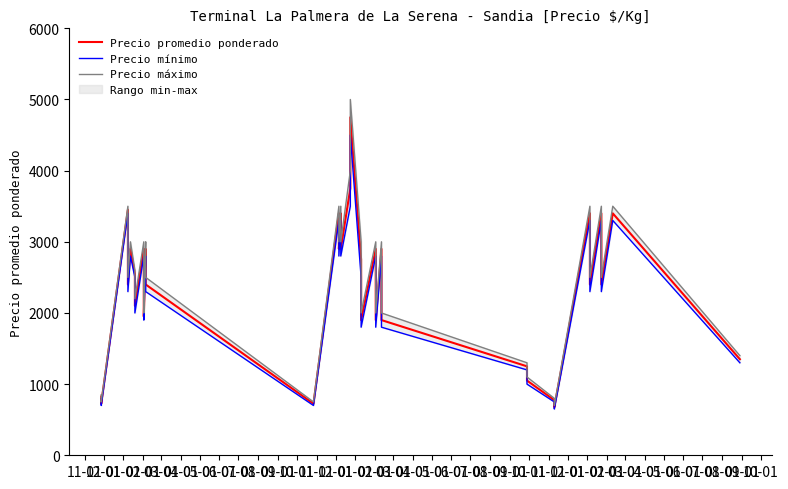

What is the difference between the second highest and second lowest values in the Precio mínimo series?

2800